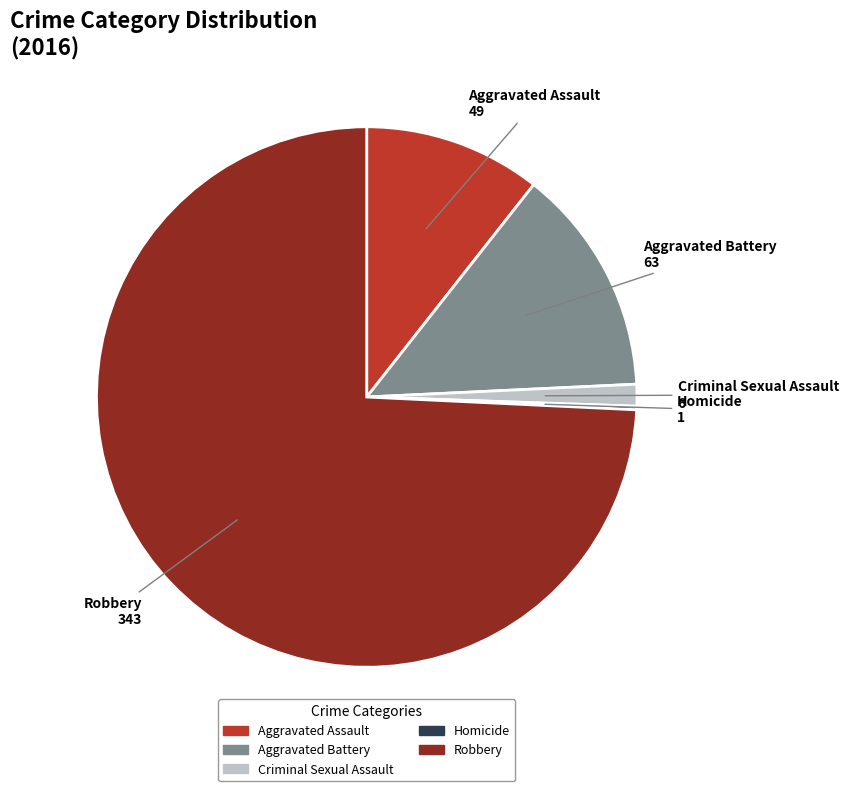

True or false: Aggravated Assault accounts for 11% of the total.

True